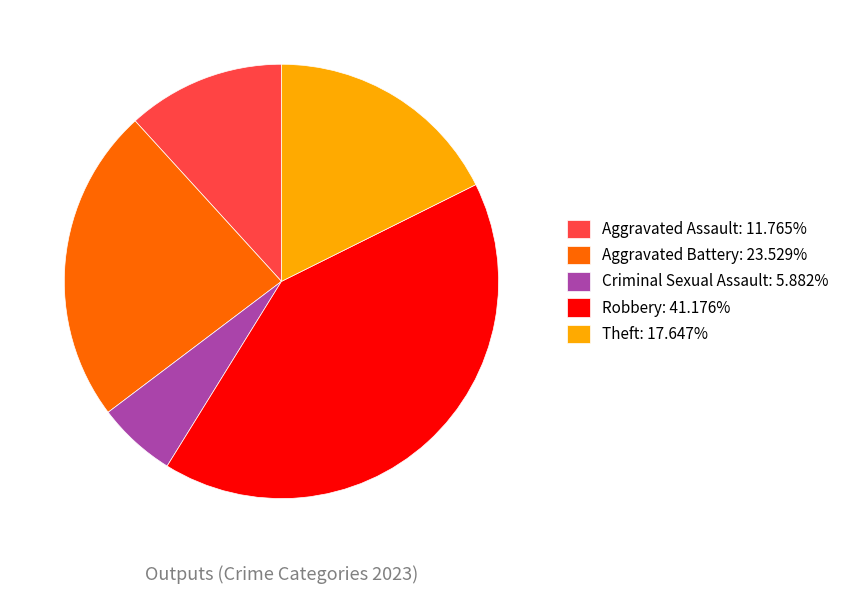

Do Theft: 17.647% and Robbery: 41.176% together represent more than half of the pie?

Yes